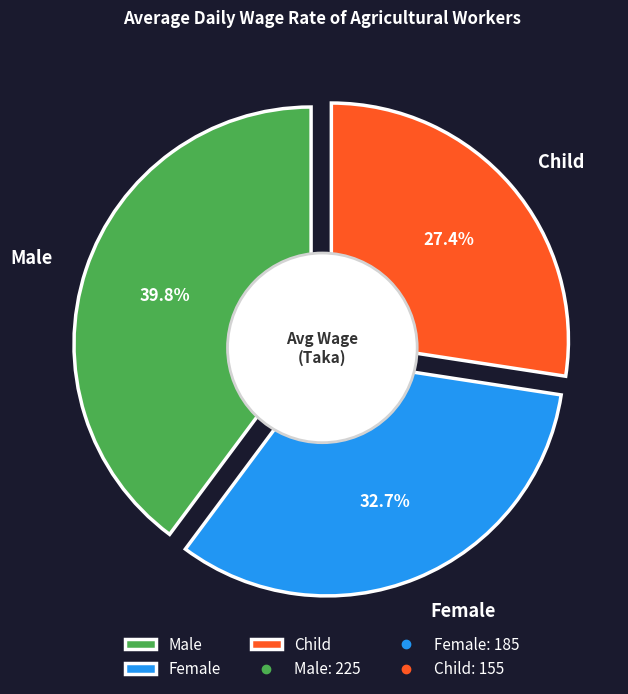

To the nearest percent, what is the difference between the Female and Child slice percentages?

5%